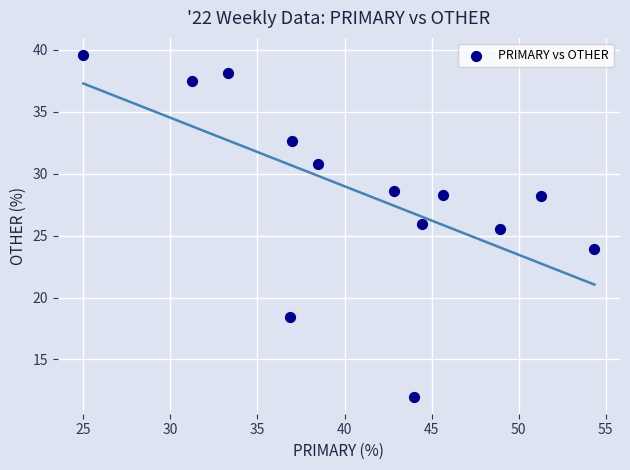

What is the range of Y values (max minus min)?

27.6